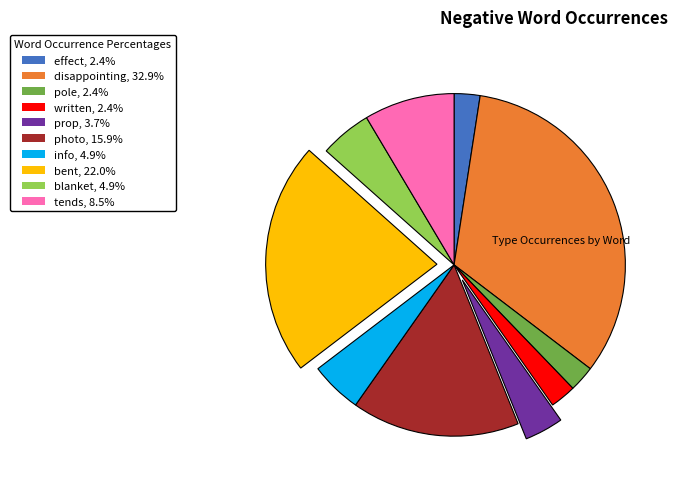

Is the sum of disappointing, 32.9% and pole, 2.4% greater than half?

No